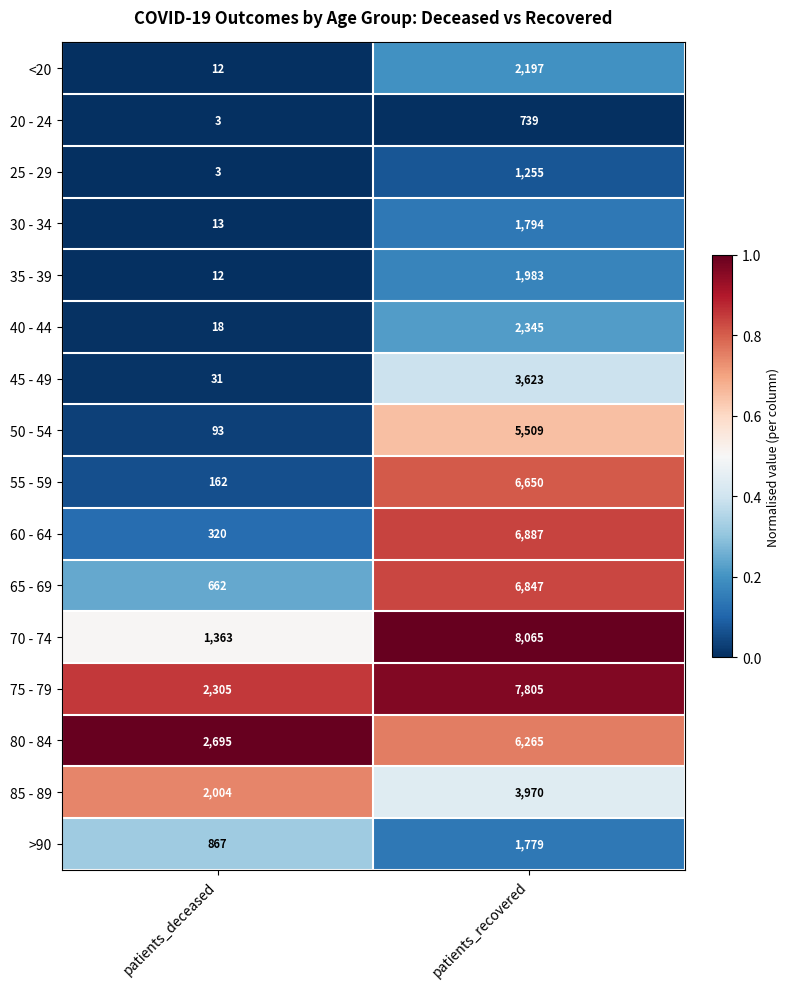

At which label is 40 - 44 closest to 1181?

patients_deceased